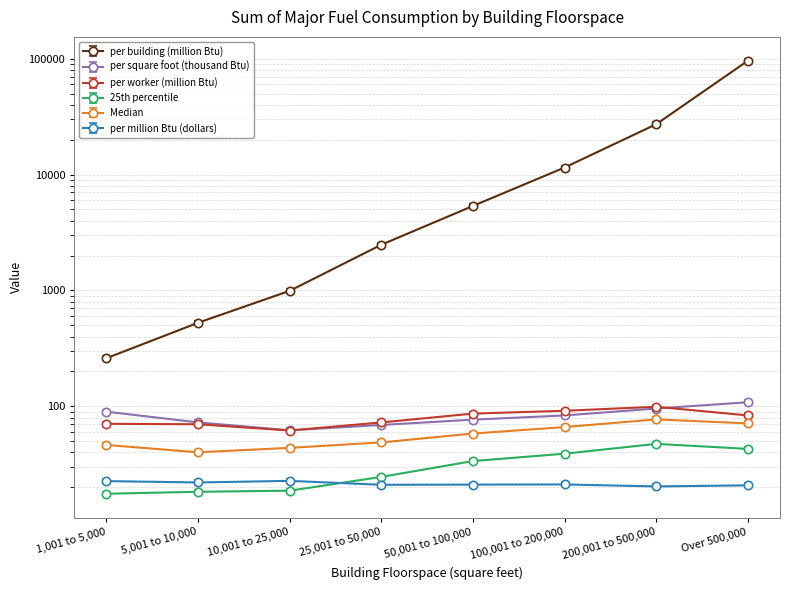

Reading left to right, extract all data points from this chart.

per building (million Btu): 260.0	526.0	992.0	2478.0	5359.0	11497.0	27198.0	95959.0
per square foot (thousand Btu): 86.3	69.7	59.6	66.2	73.6	80.1	91.9	104.1
per worker (million Btu): 67.8	67.2	59.3	69.7	83.0	87.8	95.1	80.1
25th percentile: 17.6	18.3	18.7	24.6	33.7	39.0	47.4	42.9
Median: 46.4	40.1	43.8	48.8	58.2	66.2	77.1	71.2
per million Btu (dollars): 22.6	22.0	22.7	21.0	21.1	21.2	20.4	20.8